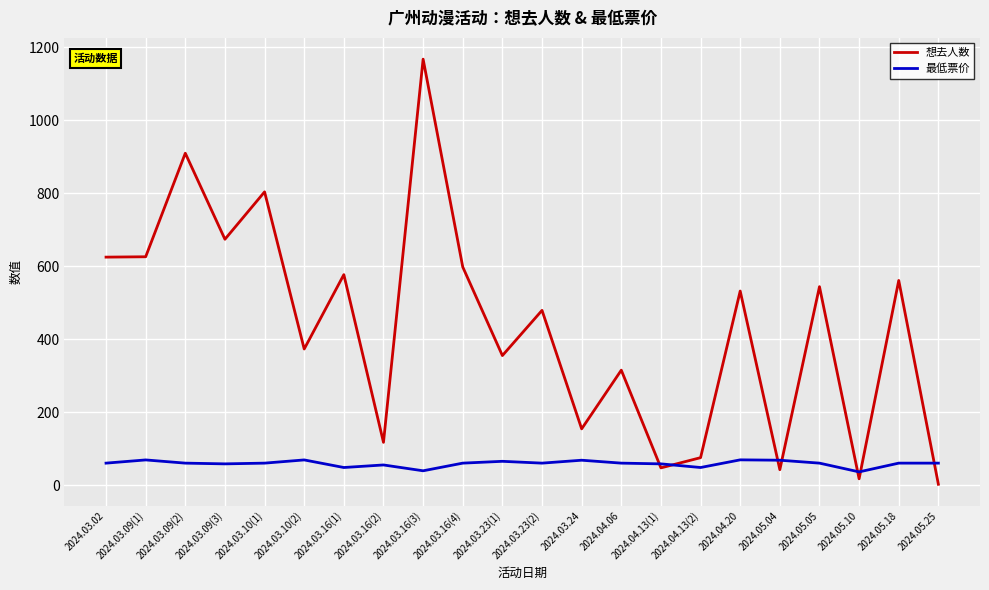

How many lines are shown in the chart?

2